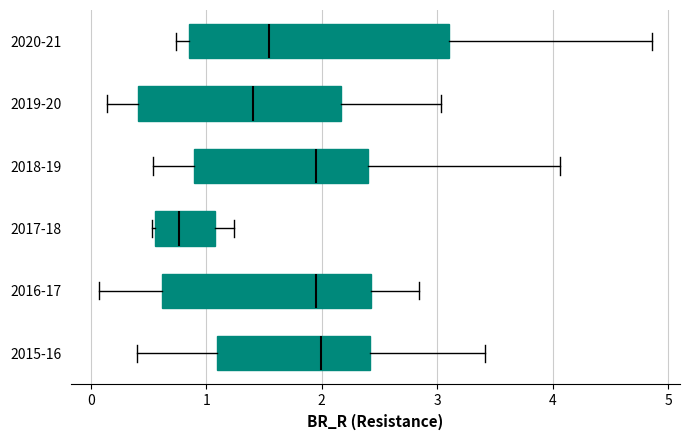

Which box has the furthest to the left median line?

2017-18